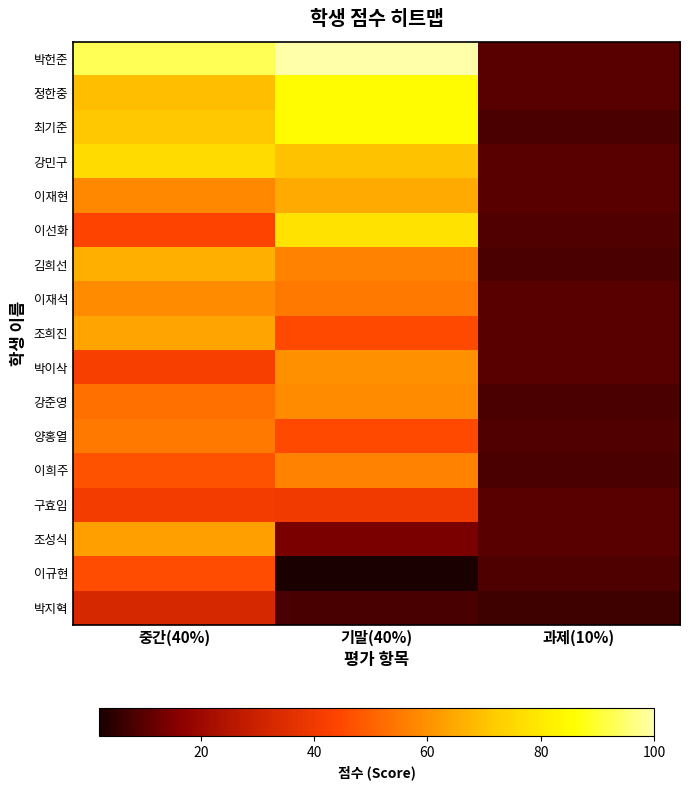

Which category has the lowest value across all series?

기말(40%)